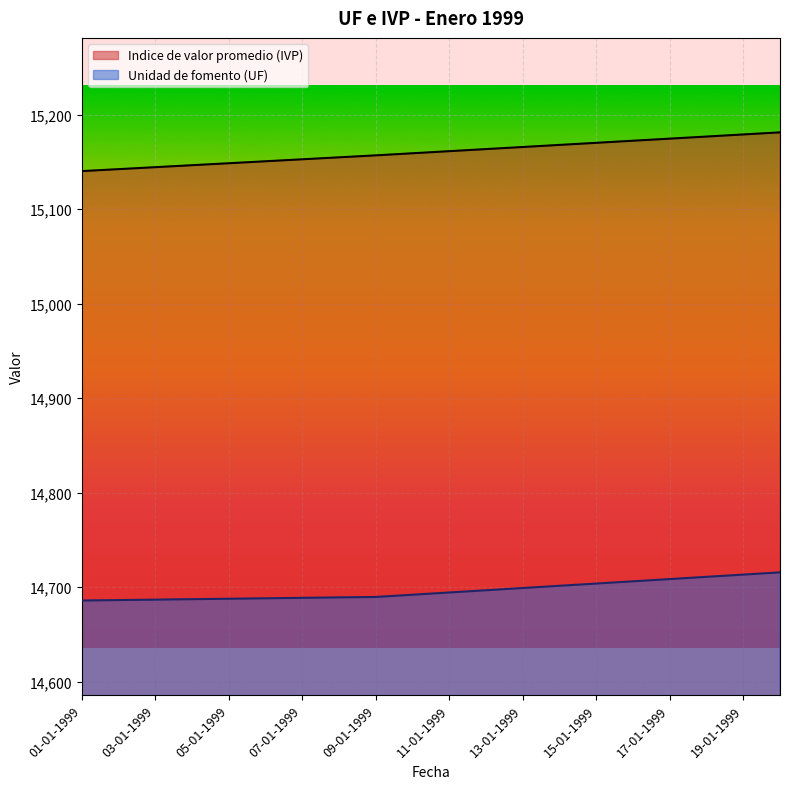

What is the label of the 18th point from the left?

18-01-1999